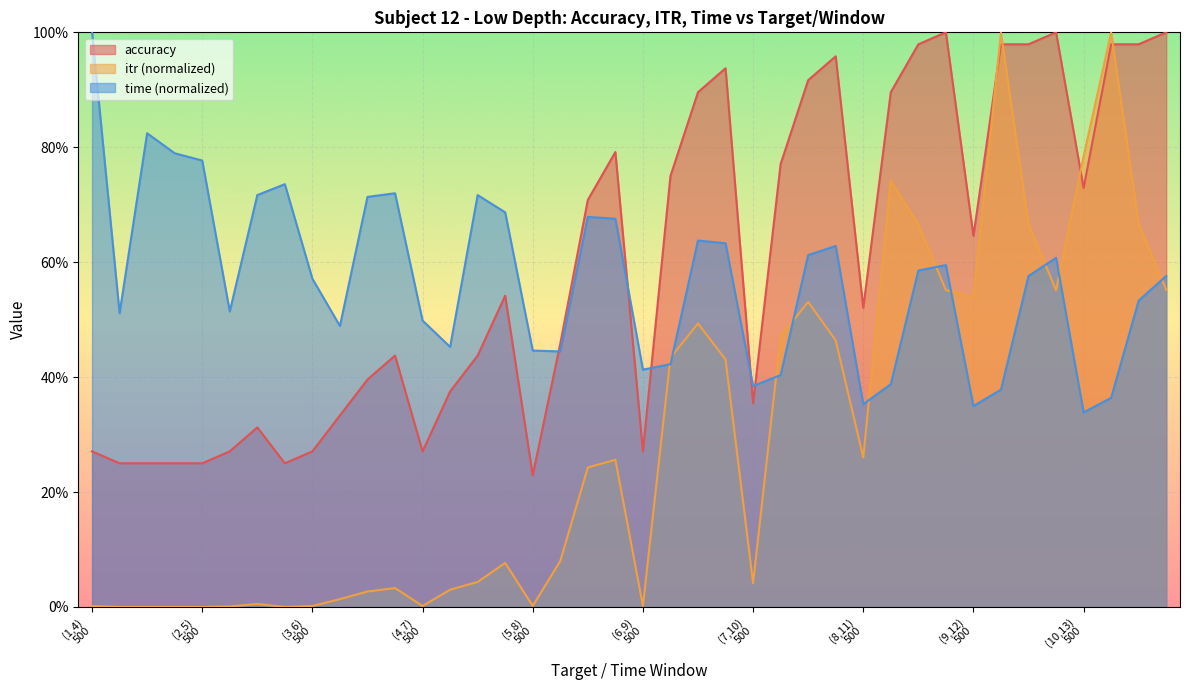

What is the approximate value of itr at (6,9)
1500?

0.5